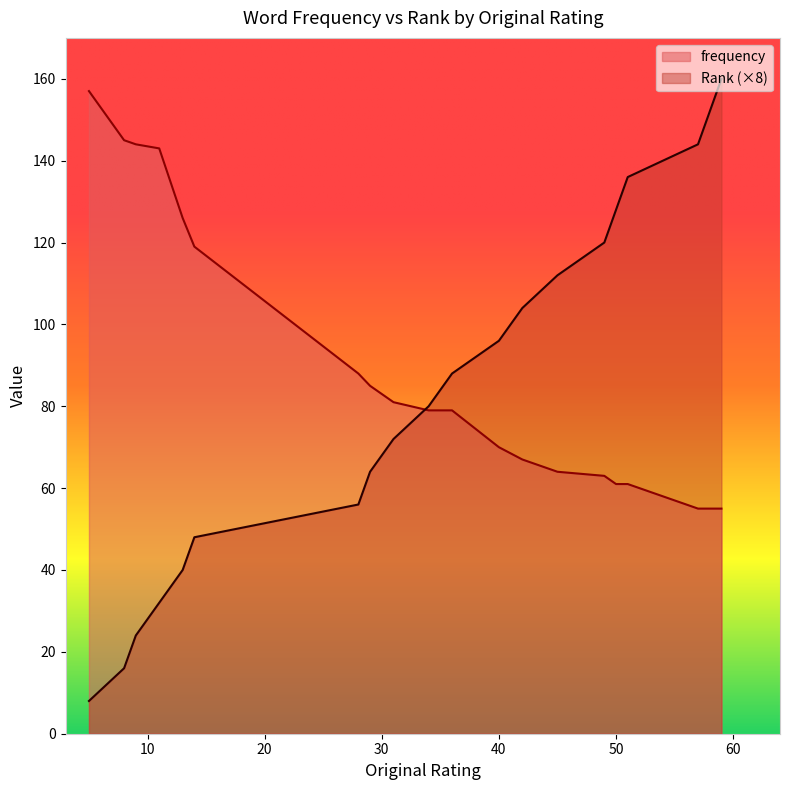

What is the difference between the second highest and second lowest values in the Rank series?

136